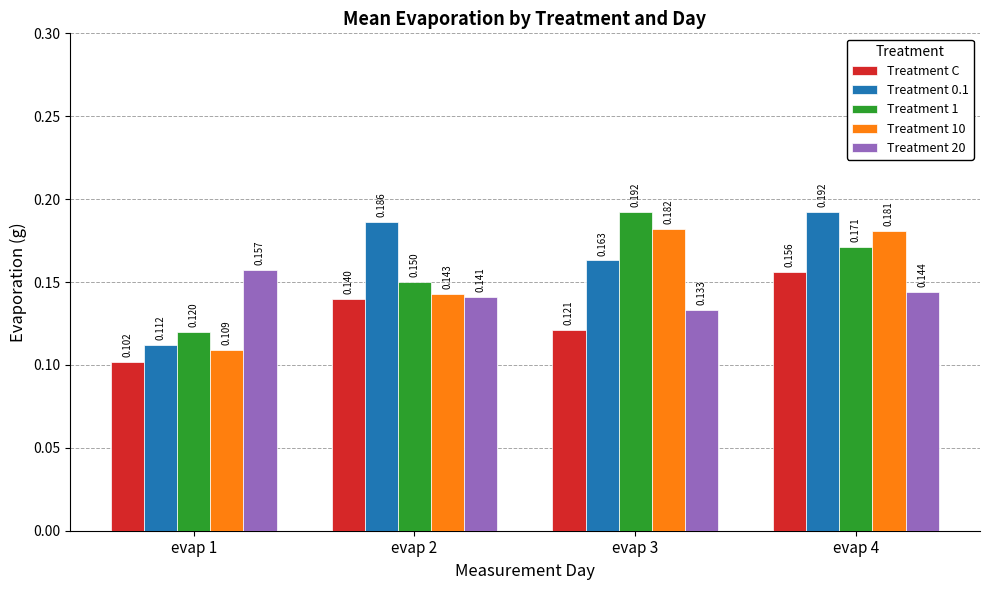

Between evap 3 and evap 4, which series saw the biggest shift?

Treatment C